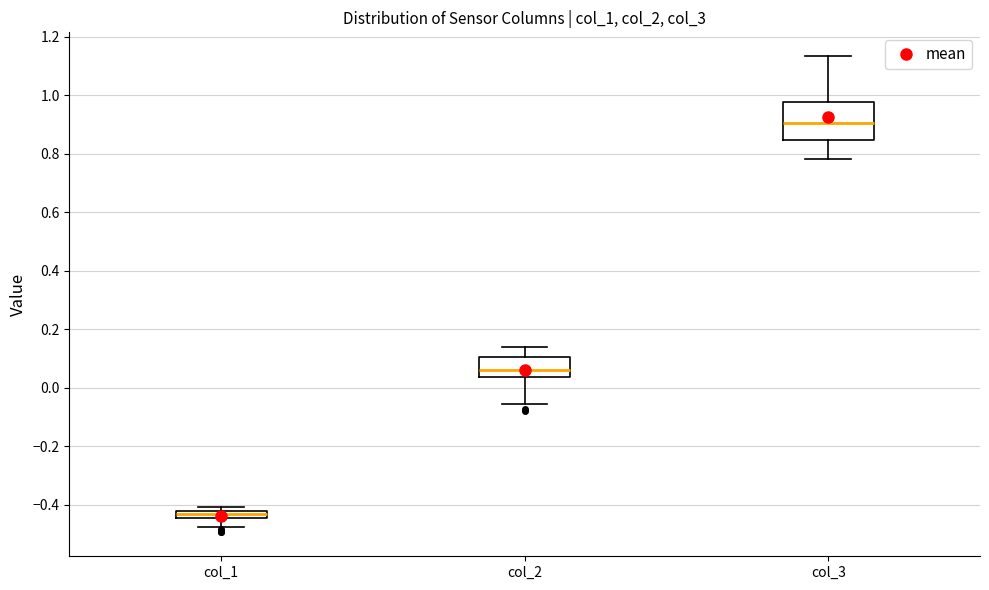

Where is the upper edge of the box for col_1 on the y-axis? The values are not printed on the chart, so give them approximately, as read against the axis.

-0.42